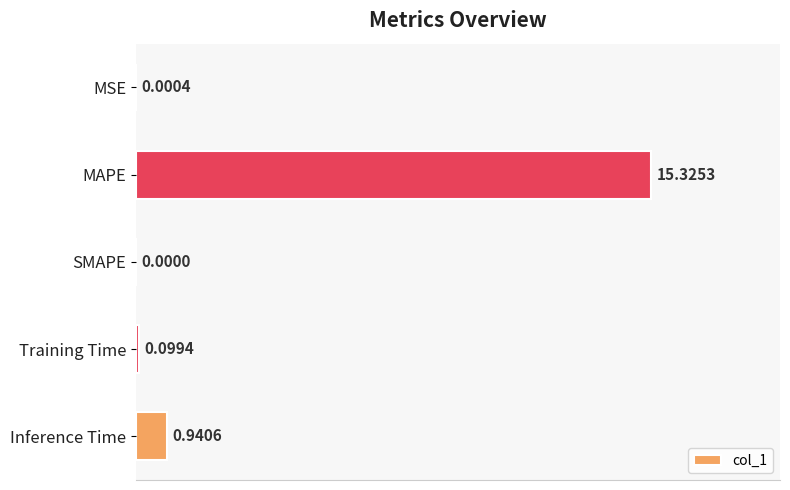

What is the sum of all values?

16.4